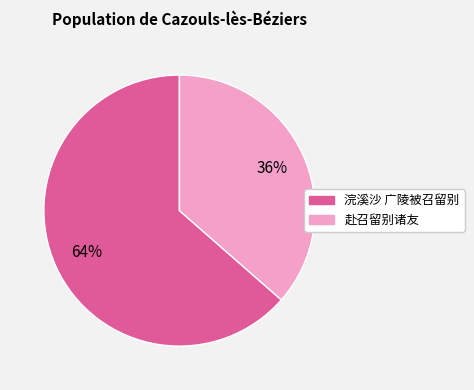

To the nearest percent, what percentage of the pie is 赴召留别诸友?

36%